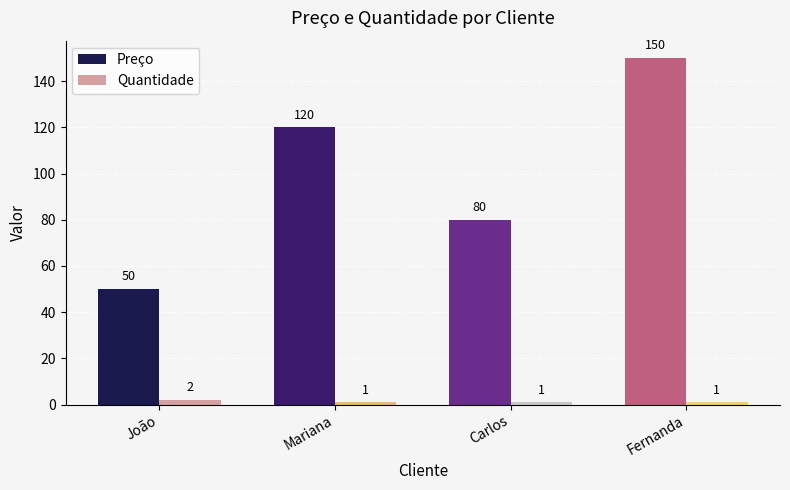

At how many categories does at least one series exceed 12?

4